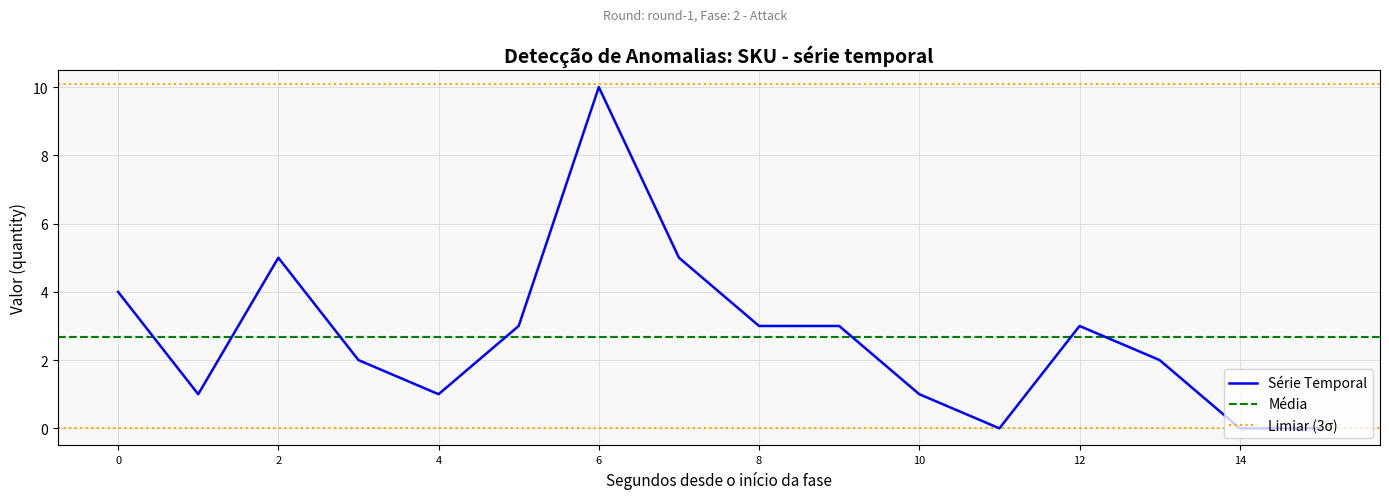

Is it true that Série Temporal equals 4 at 0?

True